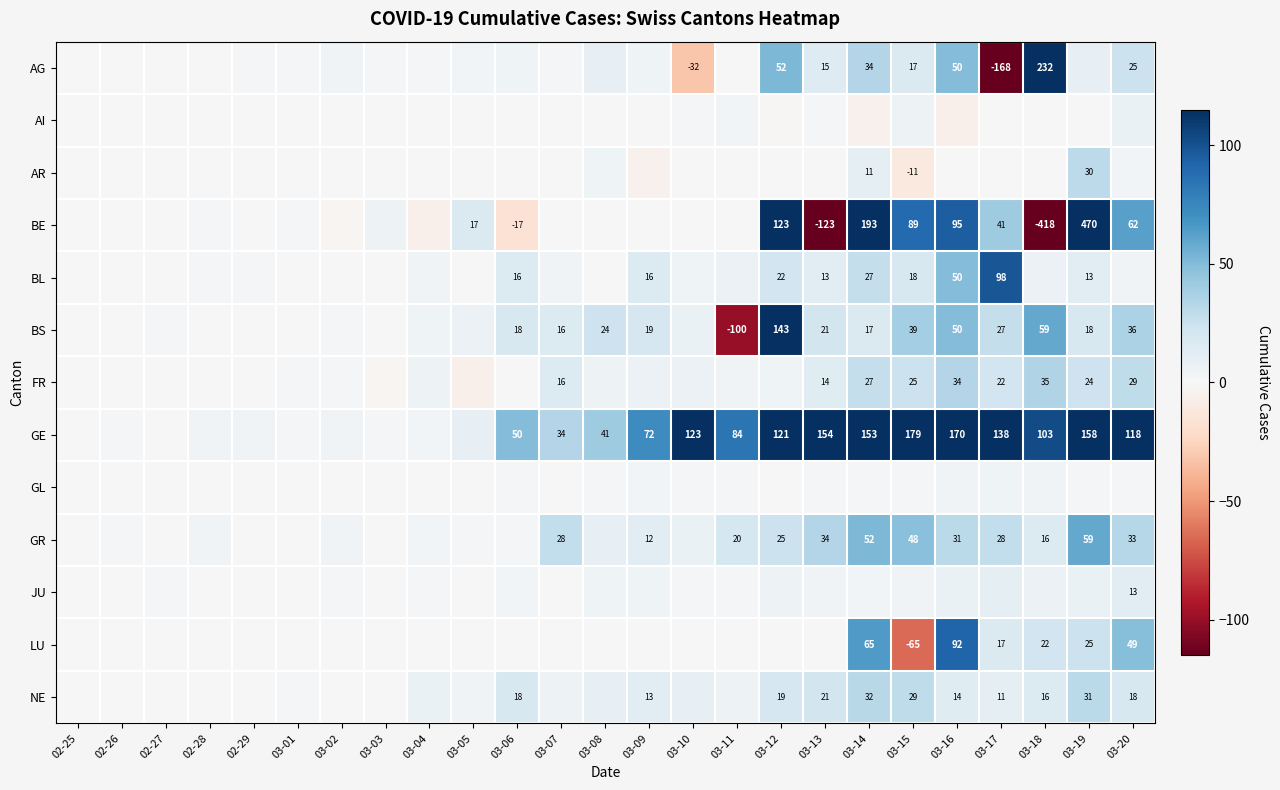

The GE series shows 36 at 03-11. True or false?

False